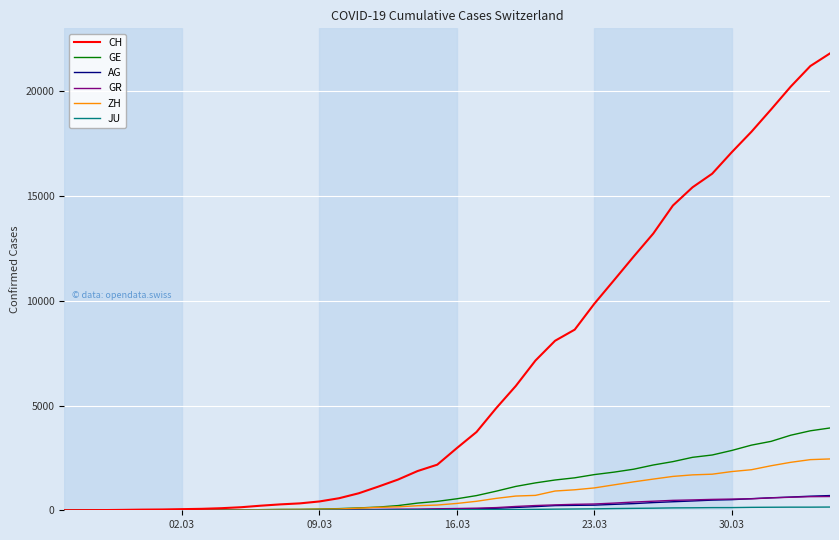

Which series has the largest range (max minus min)?

CH